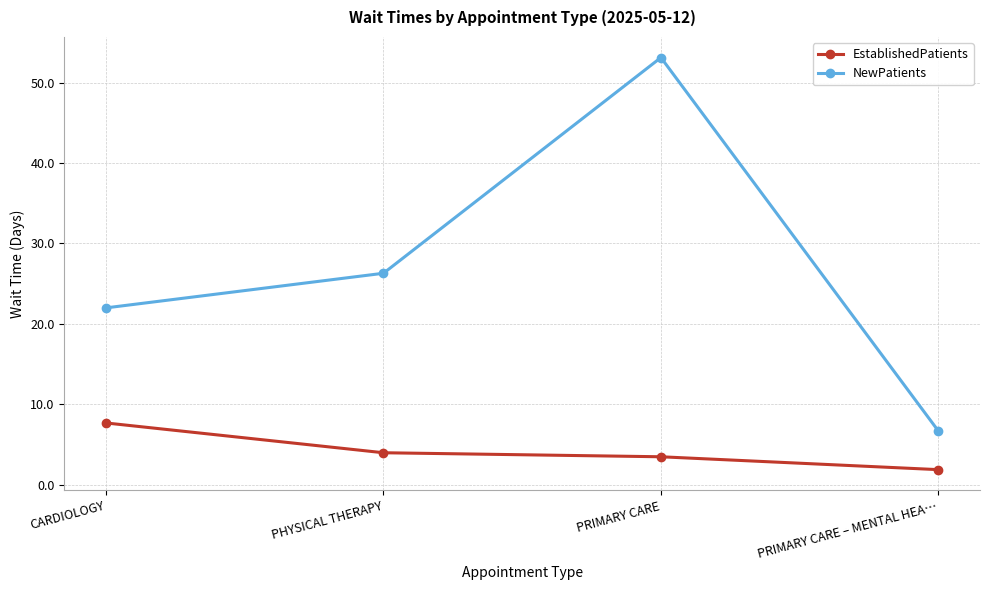

At which category is the sum across all series the highest?

PRIMARY CARE